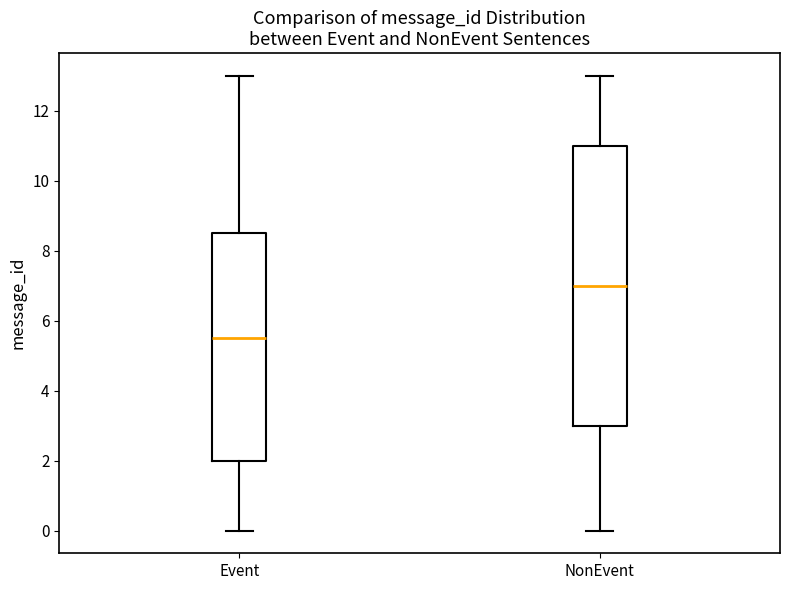

Comparing the boxes themselves (not the whiskers), which one is the tallest?

NonEvent